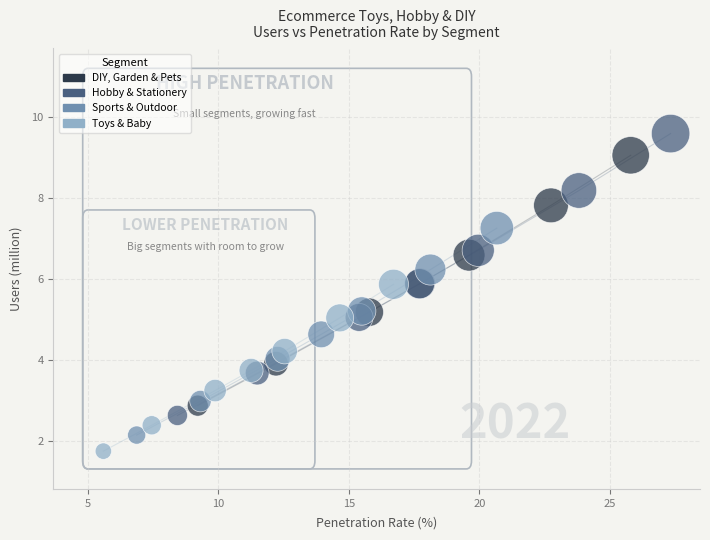

Which series has the largest Y range (max minus min)?

Hobby & Stationery